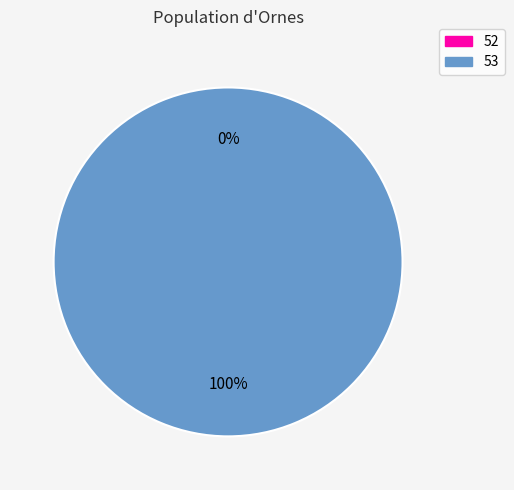

Between 53 and 52, which is larger?

53